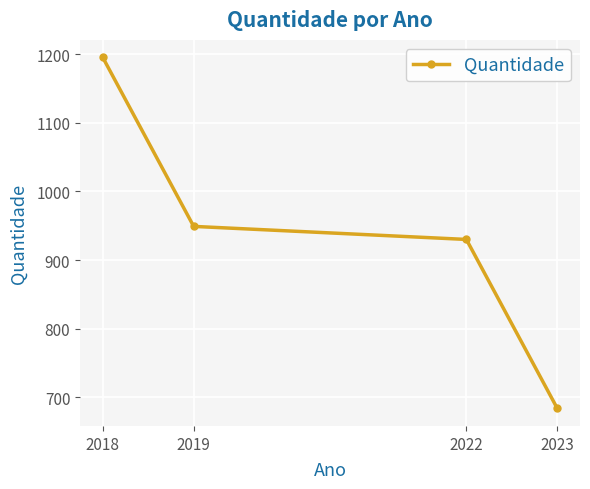

Which category has the lowest value across all series?

2023